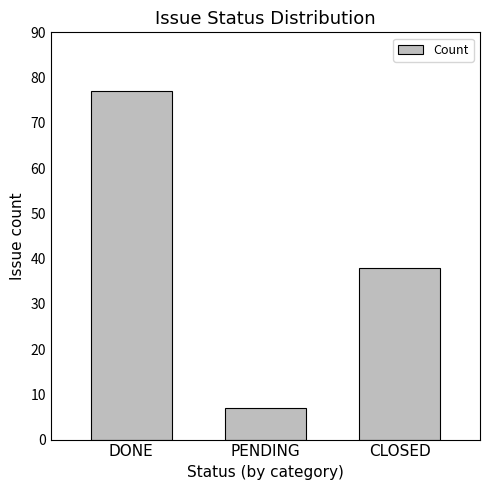

What is the approximate value at CLOSED?

38